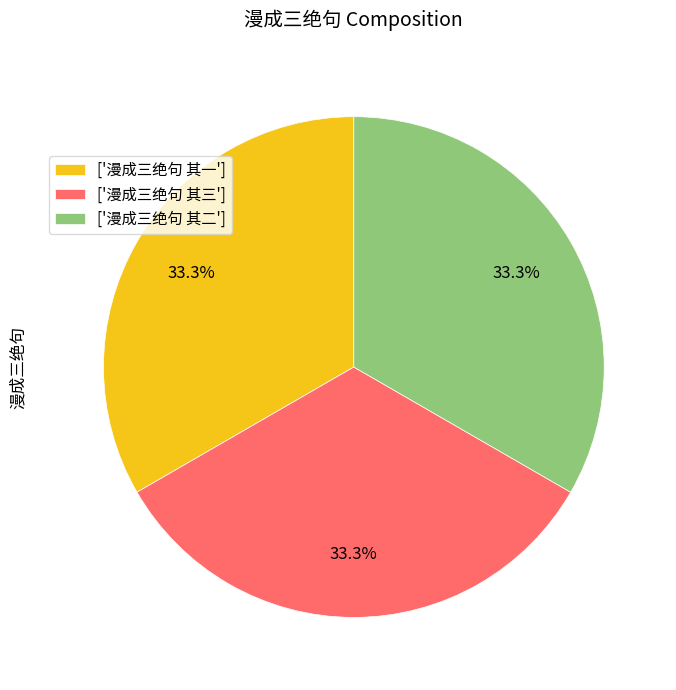

Is the sum of ['漫成三绝句 其一'] and ['漫成三绝句 其二'] greater than half?

Yes